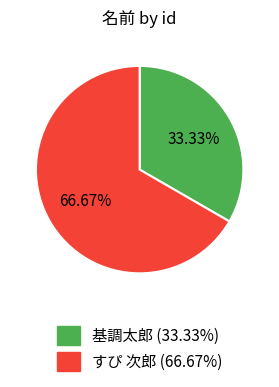

To the nearest percent, what is the average slice percentage?

50%